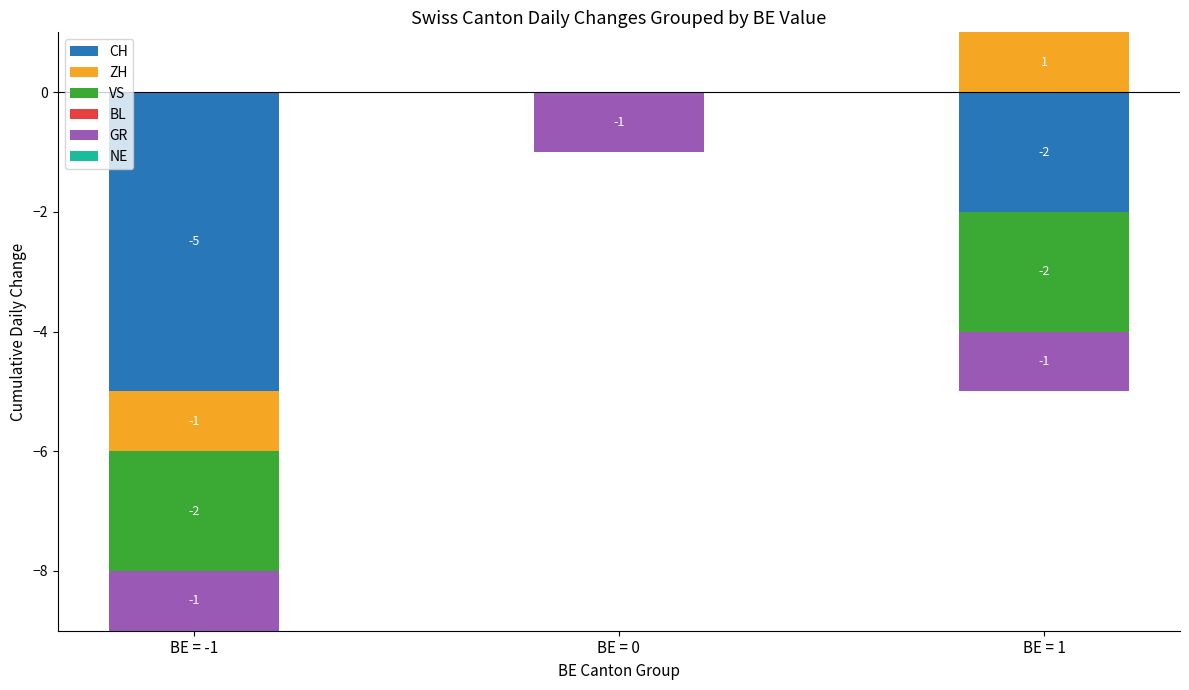

The CH series shows 0 at BE = 1. True or false?

True